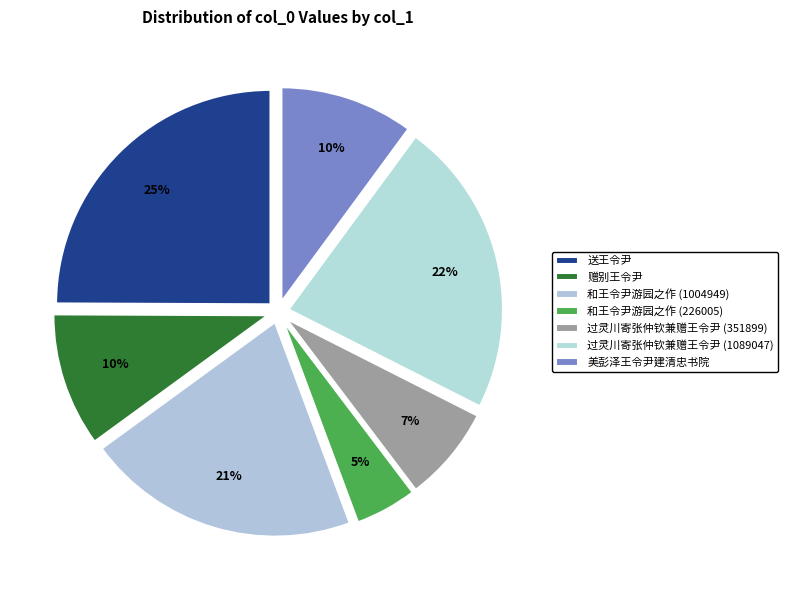

To the nearest percent, what is the difference between the largest and smallest slice percentages?

20%